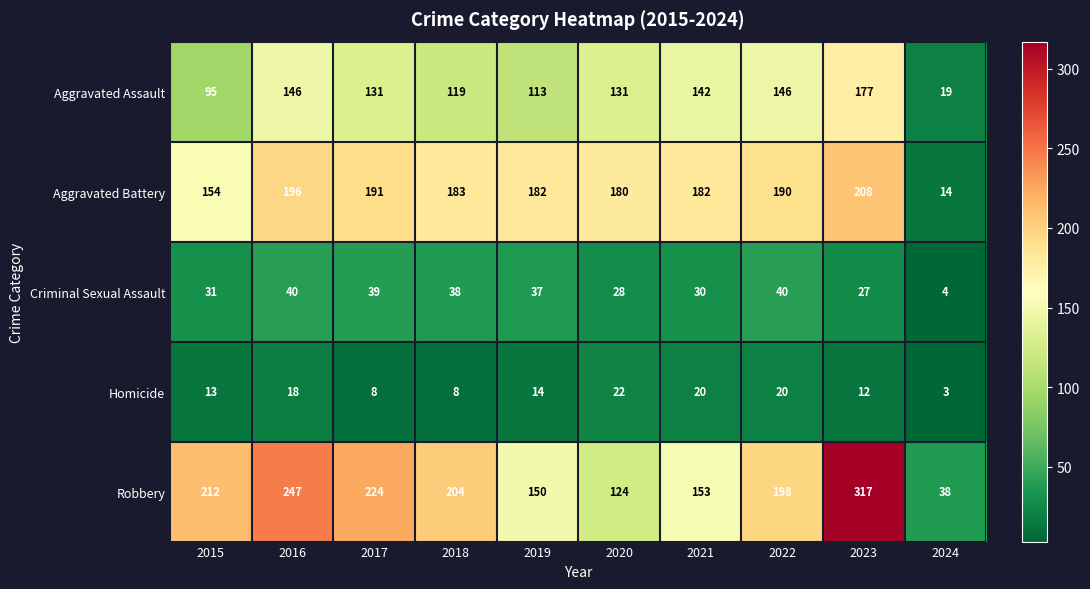

Is it true that Aggravated Assault equals 42 at 2021?

False